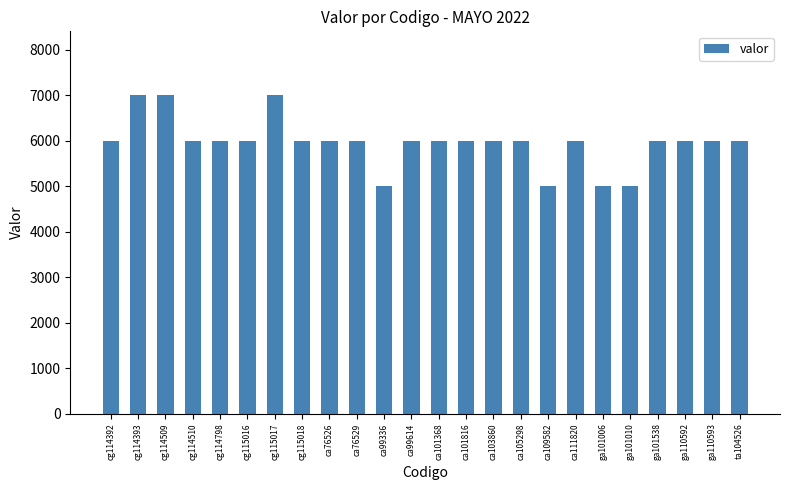

Which has a higher value, cg114510 or ca99336?

cg114510